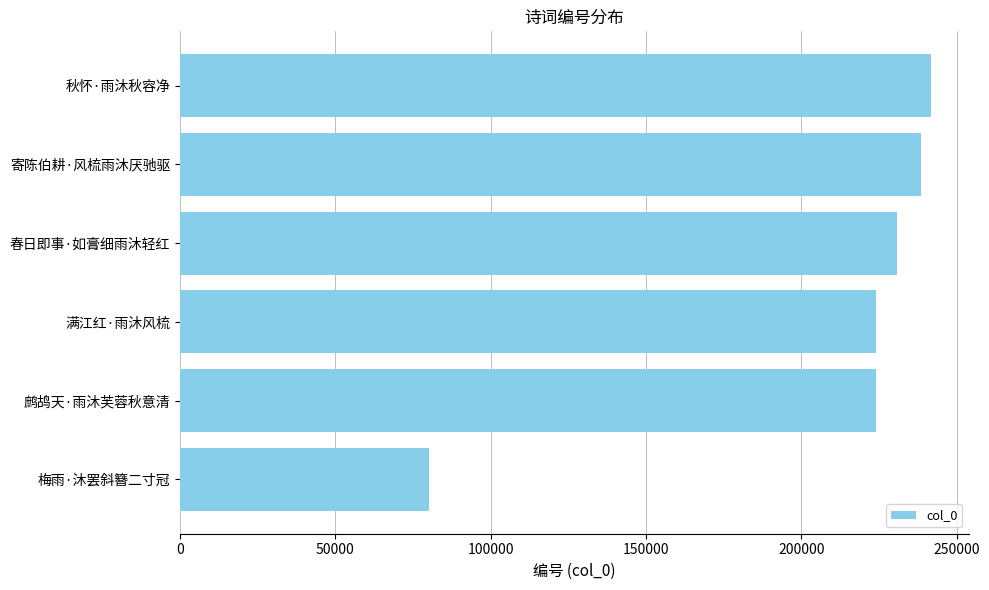

What is the difference between the maximum and minimum values?

161639